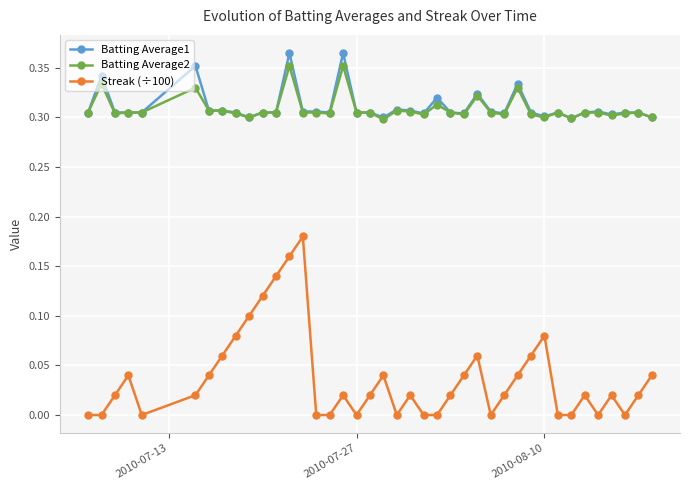

How many data points does each series have?

40